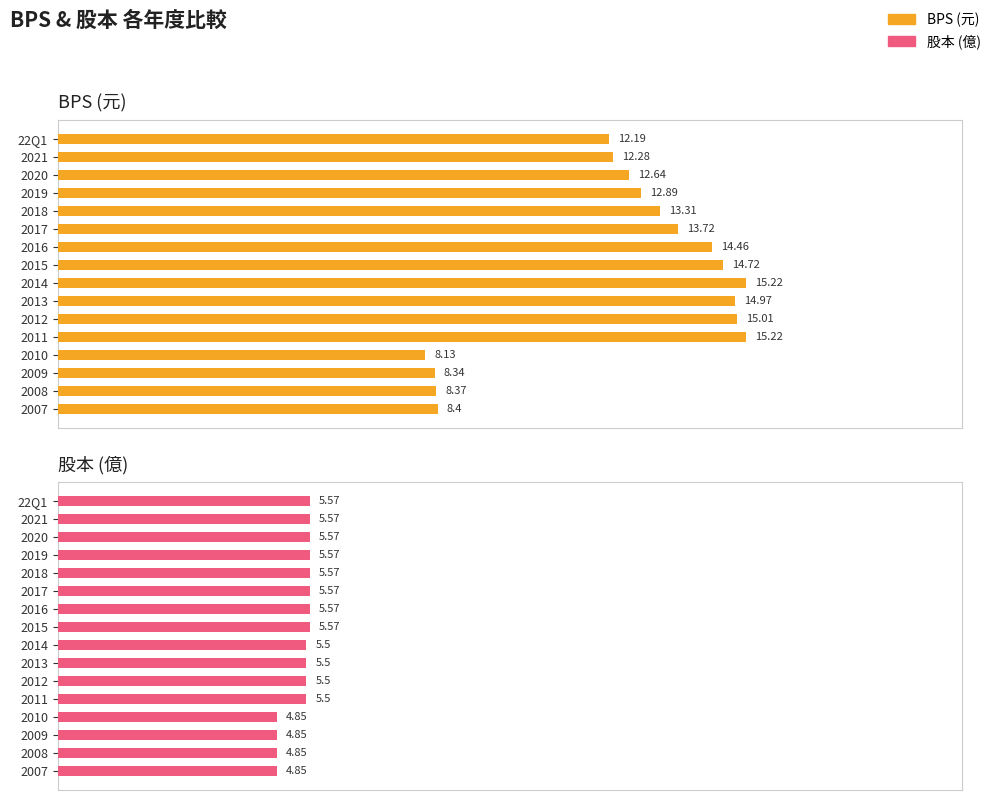

How many data points in BPS (元) are above 13?

8